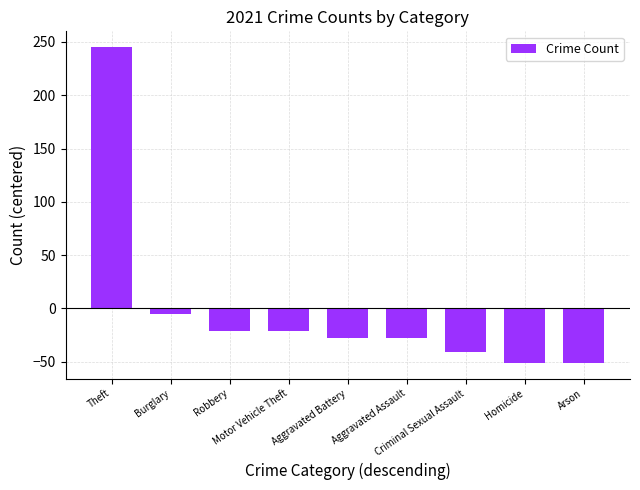

How many bars are there in total?

9